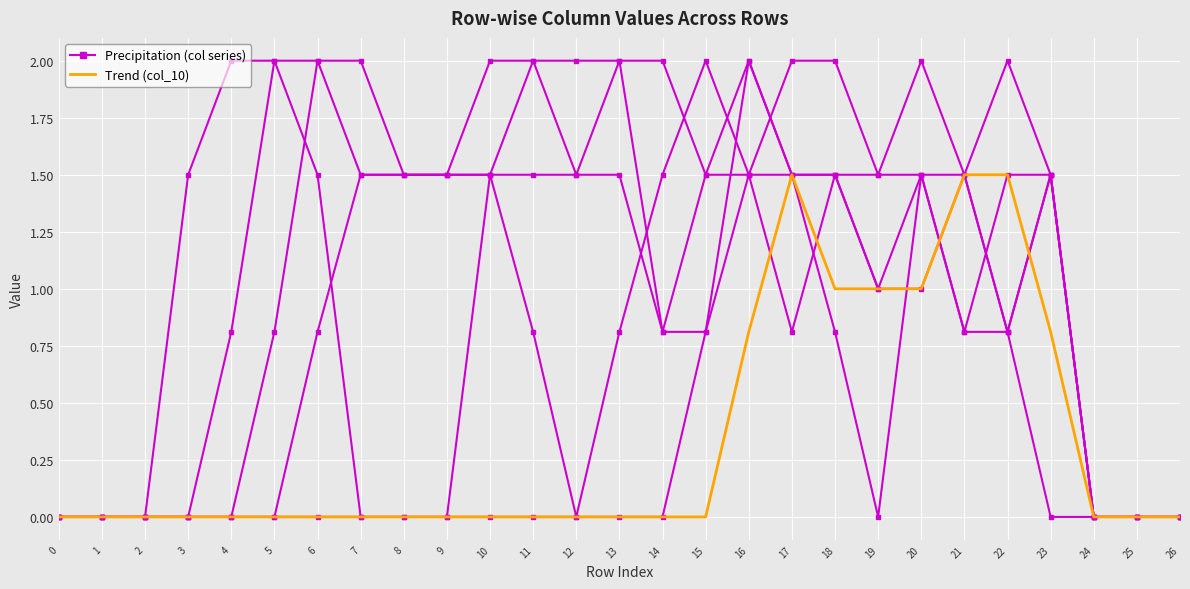

Reading left to right, list all the values displayed in this chart.

col_11: 0=0.0	1=0.0	2=0.0	3=0.0	4=0.0	5=0.0	6=0.0	7=0.0	8=0.0	9=0.0	10=0.0	11=0.0	12=0.0	13=0.0	14=0.0	15=0.8	16=2.0	17=1.5	18=1.5	19=1.0	20=1.0	21=1.5	22=2.0	23=1.5	24=0.0	25=0.0	26=0.0
col_10 (trend): 0=0.0	1=0.0	2=0.0	3=0.0	4=0.0	5=0.0	6=0.0	7=0.0	8=0.0	9=0.0	10=0.0	11=0.0	12=0.0	13=0.0	14=0.0	15=0.0	16=0.8	17=1.5	18=1.0	19=1.0	20=1.0	21=1.5	22=1.5	23=0.8	24=0.0	25=0.0	26=0.0